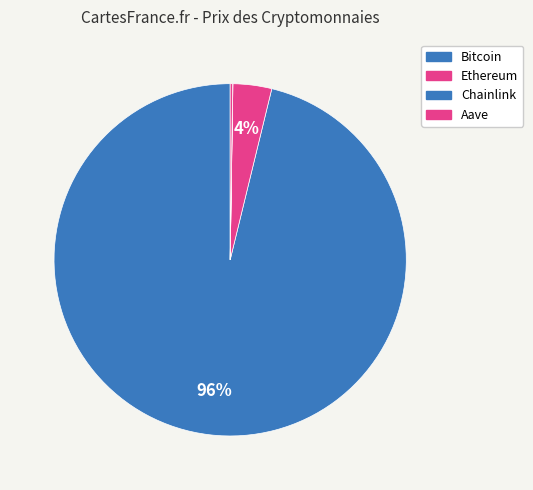

What is the largest slice in the pie chart?

Bitcoin